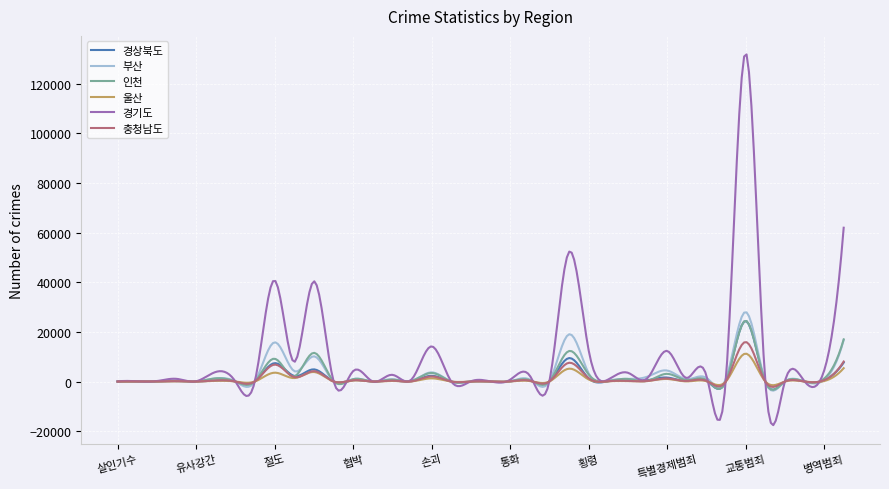

Which series has the largest range (max minus min)?

경기도